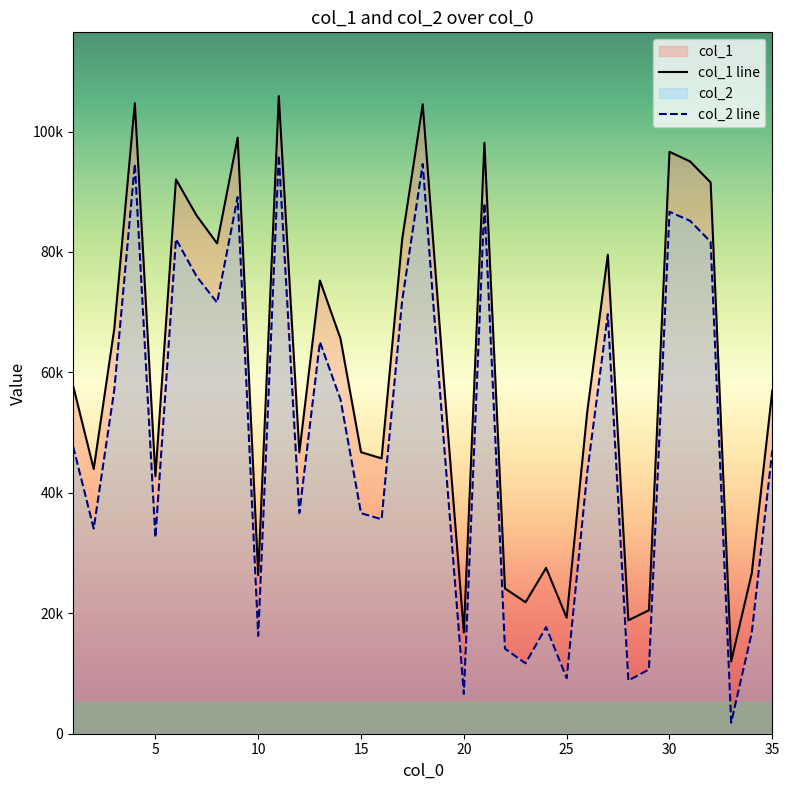

Which series has the largest range (max minus min)?

col_2 line